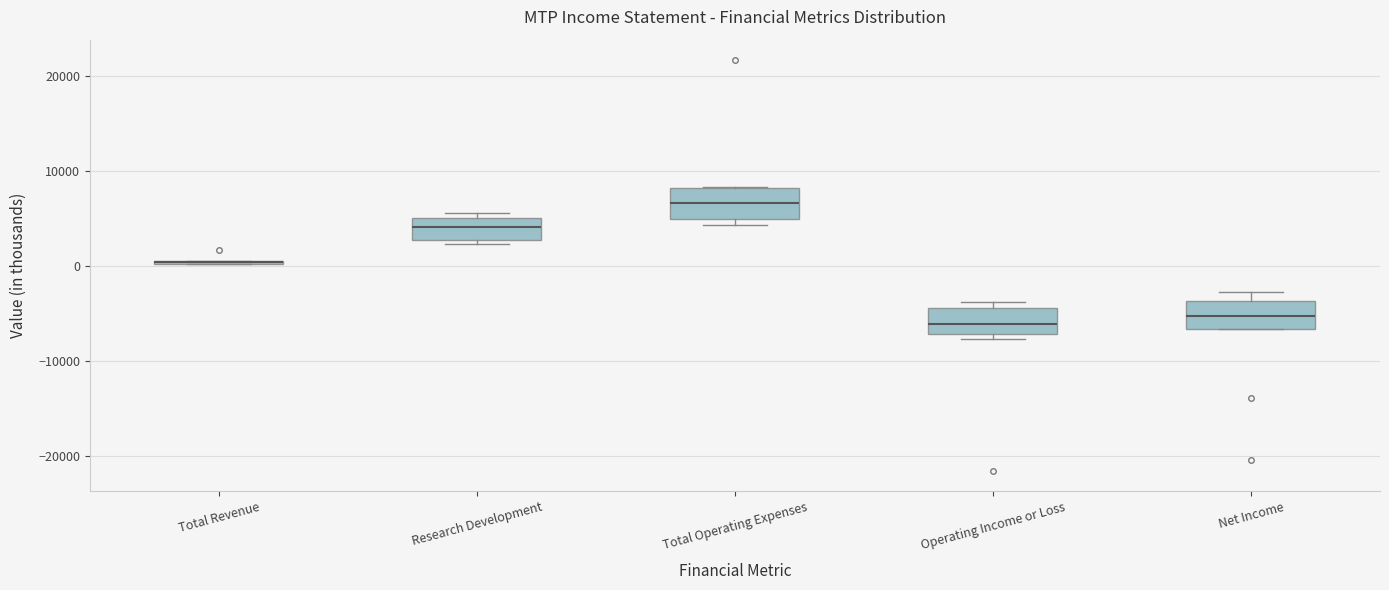

Where does the median line of the box for Operating Income or Loss sit on the y-axis? The values are not printed on the chart, so give them approximately, as read against the axis.

-6000